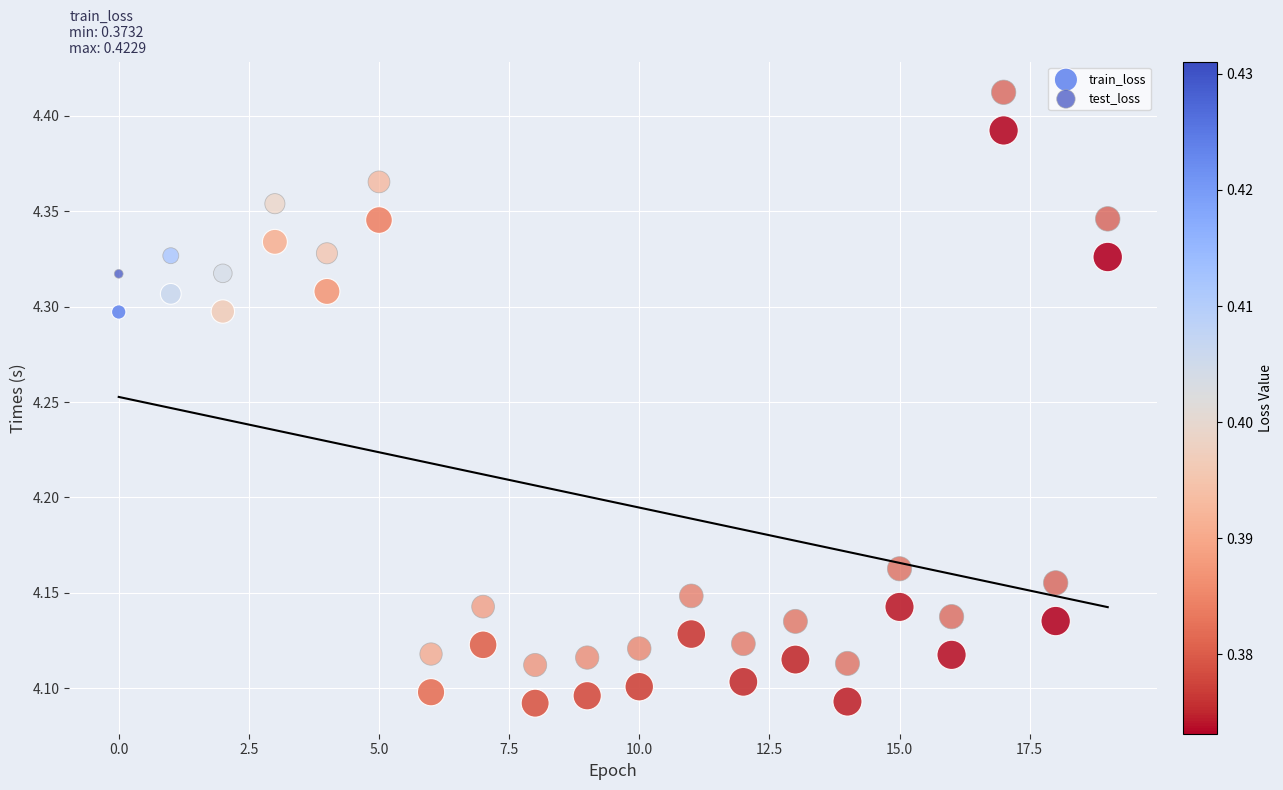

Which series contains the lowest Y value?

train_loss